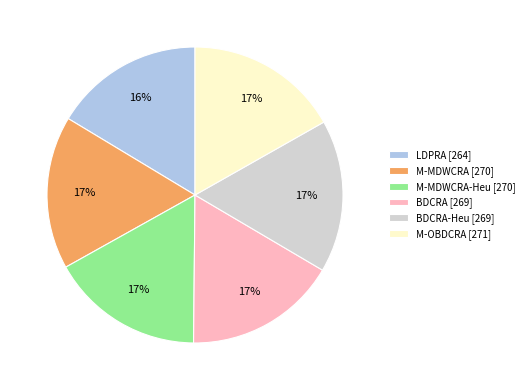

Is it true that M-MDWCRA [270] is 17% of the pie?

True